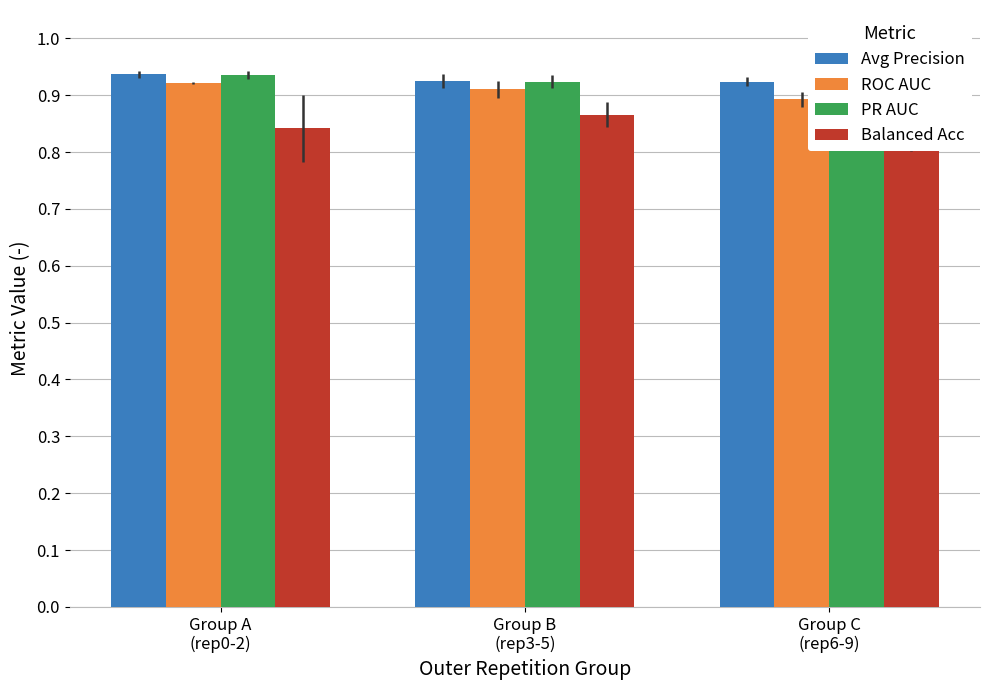

What value does the PR AUC series have at Group A
(rep0-2)?

0.9